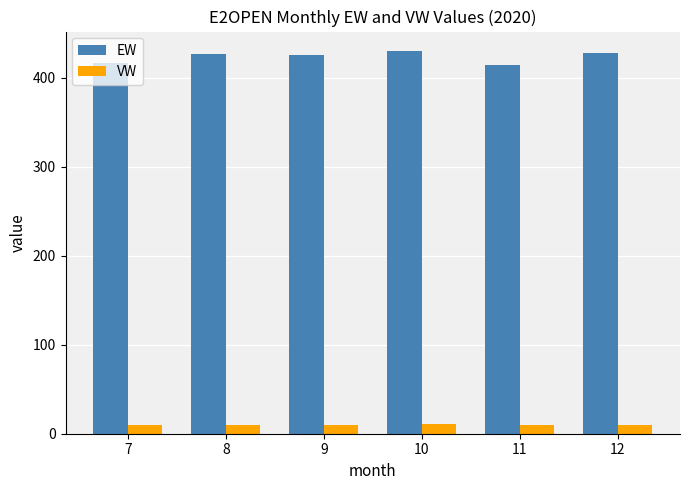

Which series has the widest spread of values?

EW